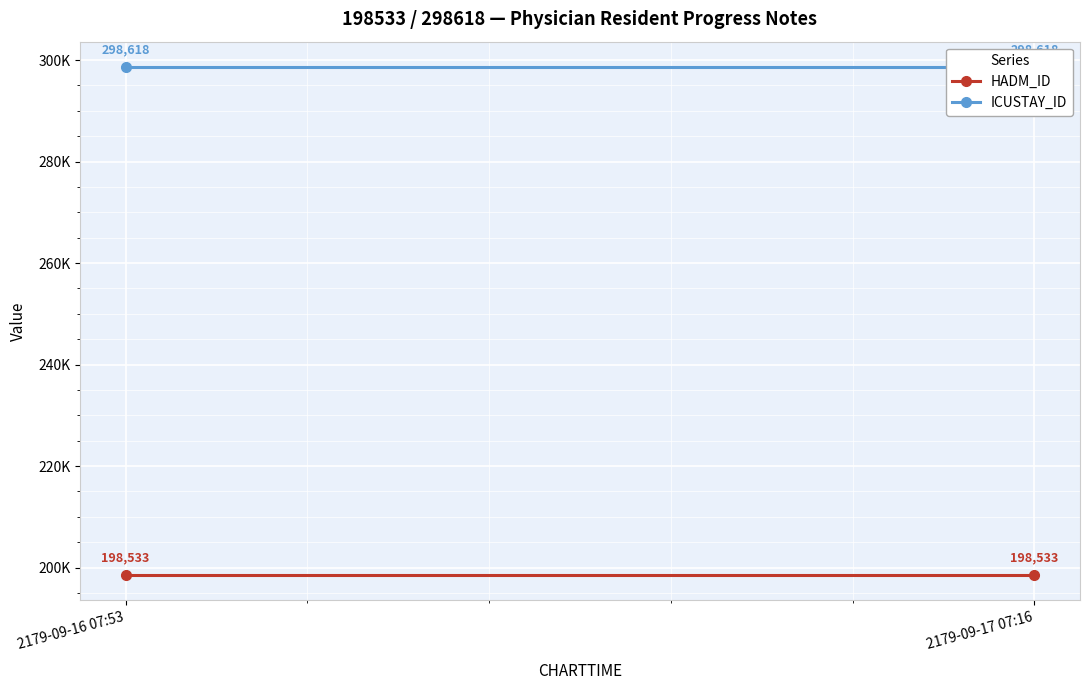

What position from the right is 2179-09-17 07:16?

1